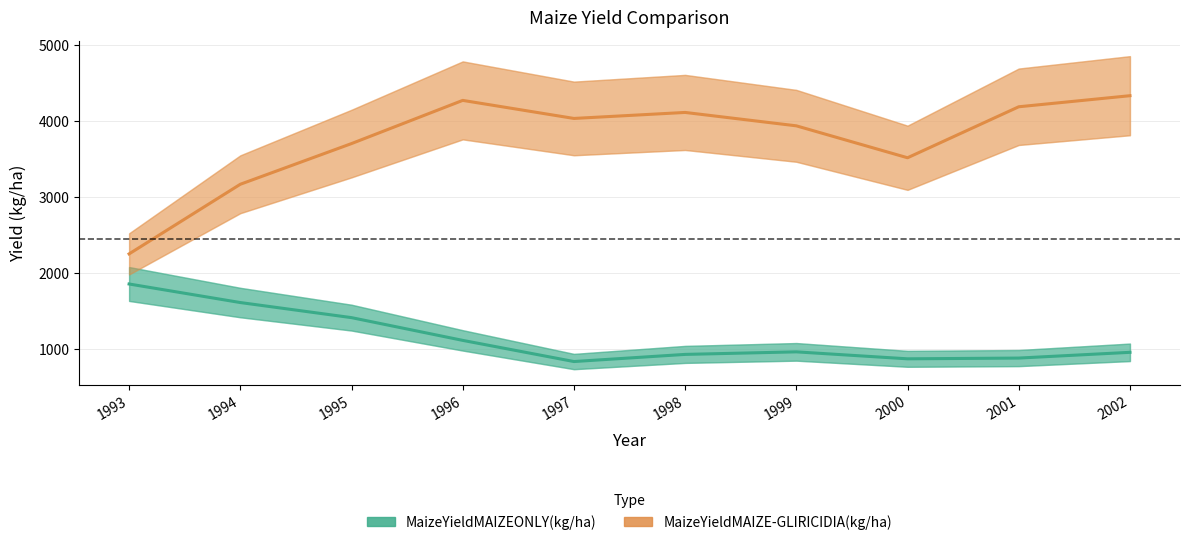

What is the sum of the MaizeYieldMAIZEONLY(kg/ha) values at 1995 and 2002?

2376.2